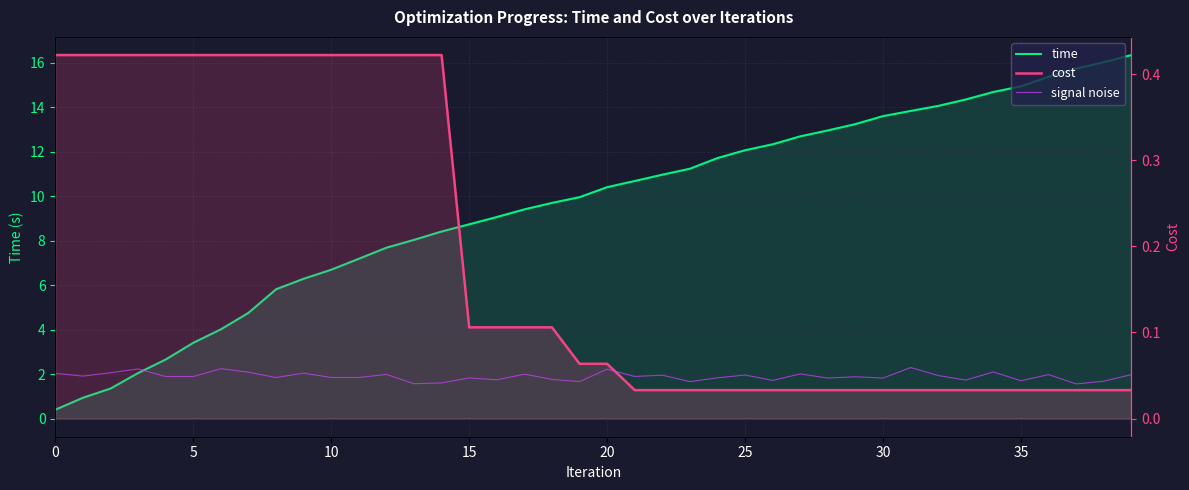

Does the chart display data point markers on the line(s)?

No